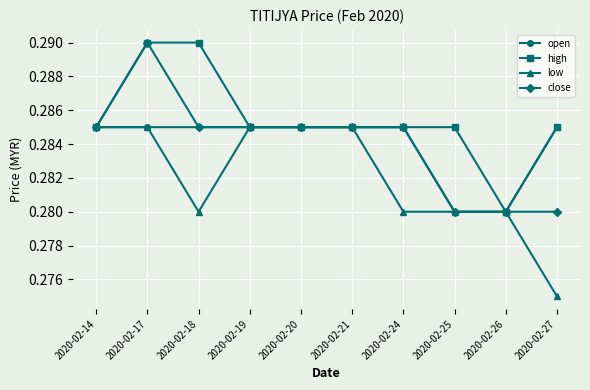

Between 2020-02-25 and 2020-02-26, which series saw the biggest shift?

high